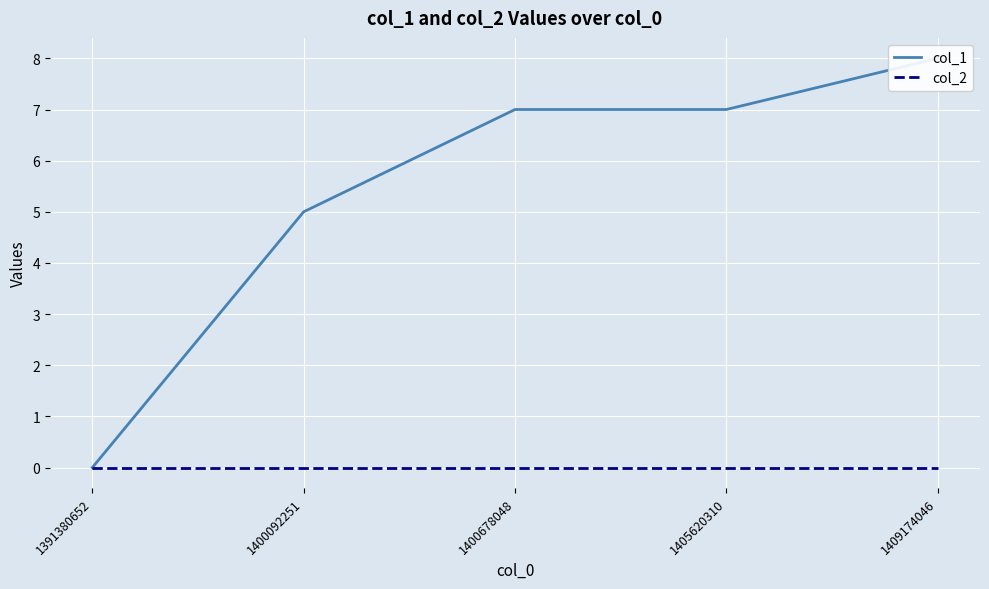

What is the value of the col_1 point at the 3rd from the left?

7